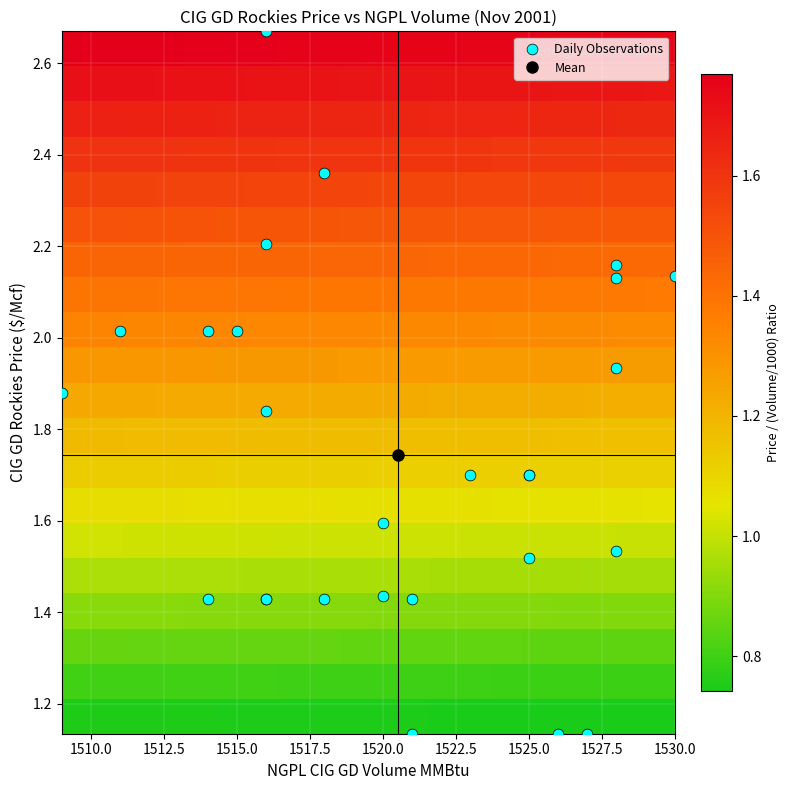

What is the minimum value shown in the chart?

1.1